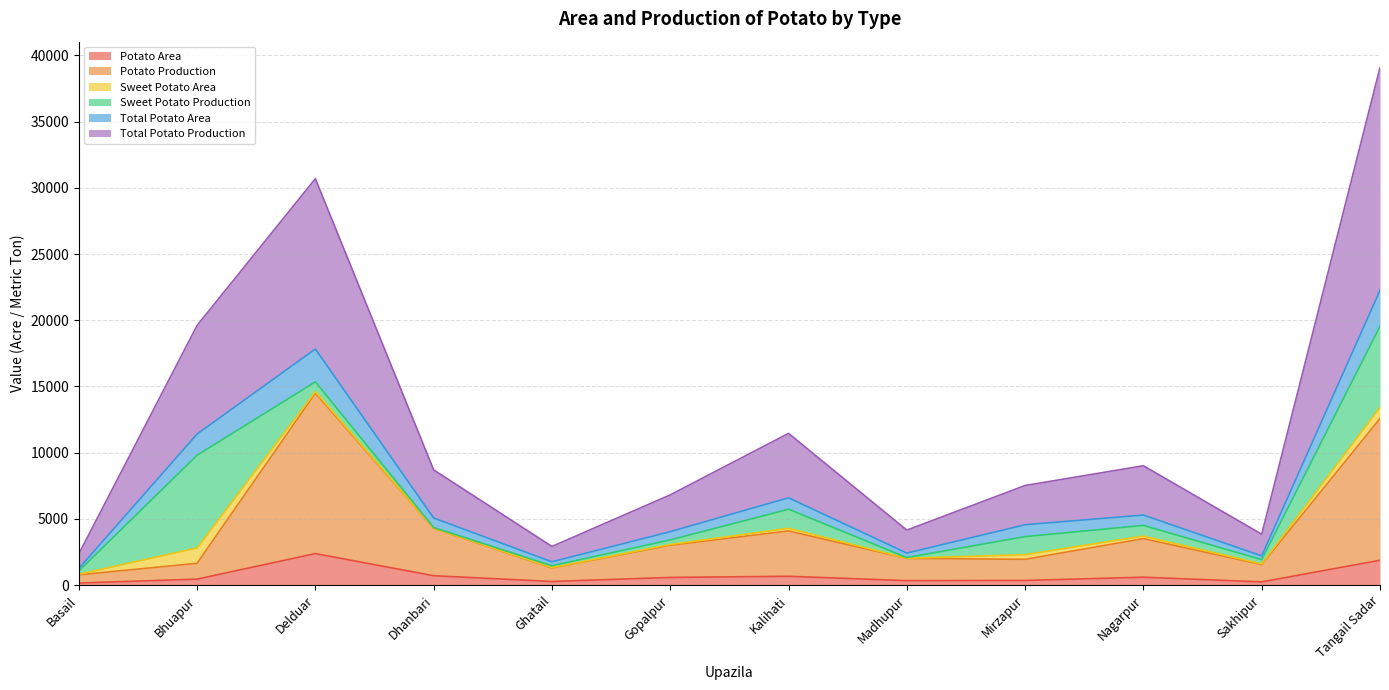

At which label does Total Potato Production reach its minimum?

Basail